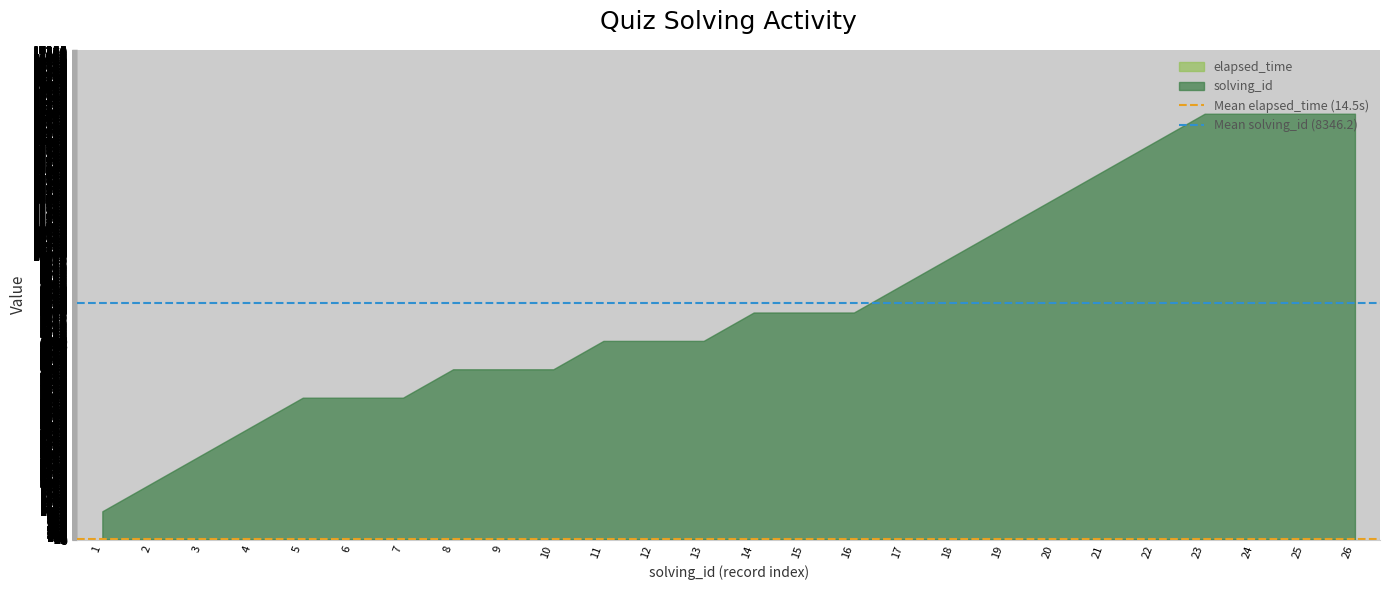

True or false: Mean solving_id (8346.2) has a value of 8346.2 at 2.

True